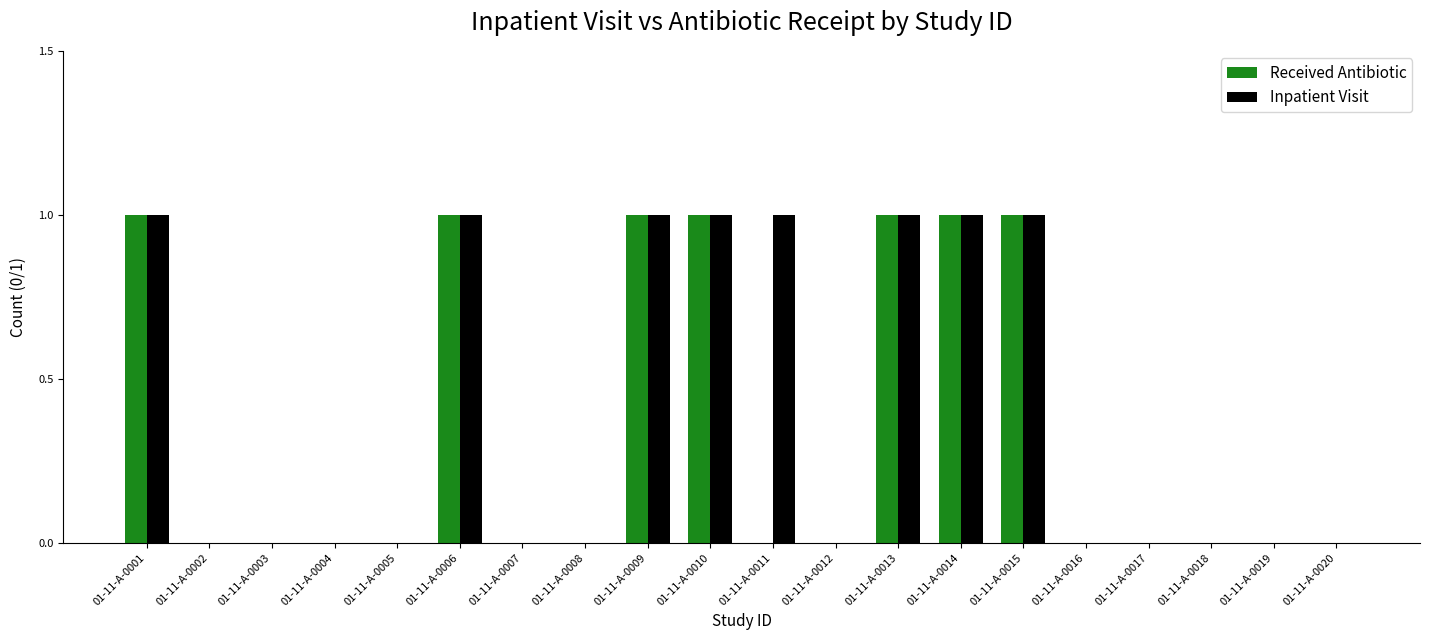

What is the sum of all Received Antibiotic values?

7